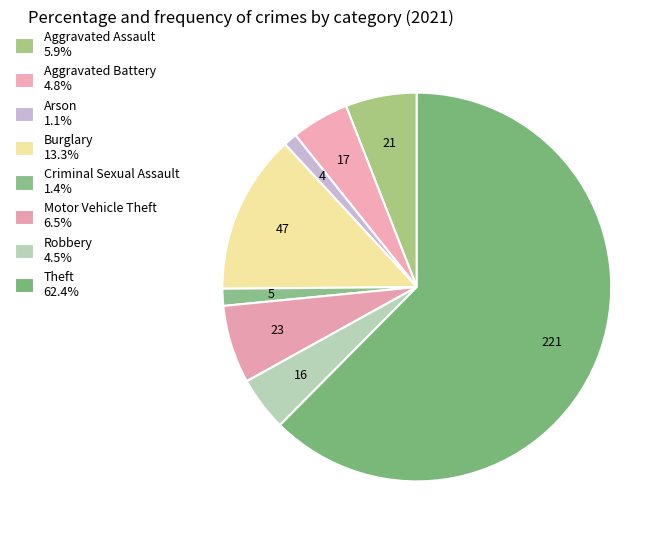

Which category has the biggest portion of the pie?

Theft